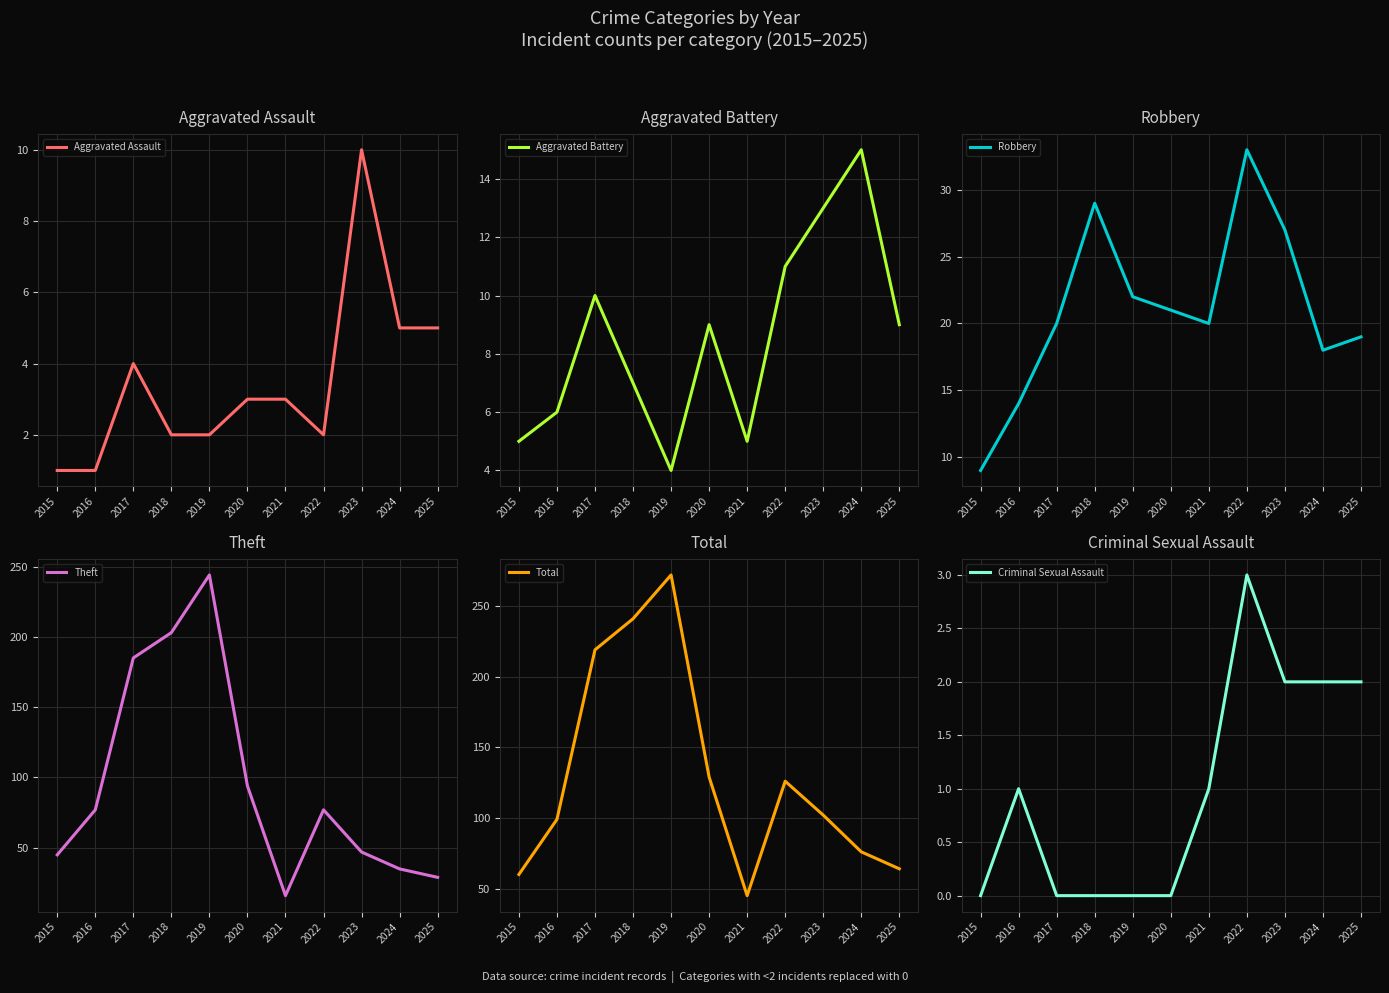

Which category has the lowest value in the Aggravated Battery series?

2019